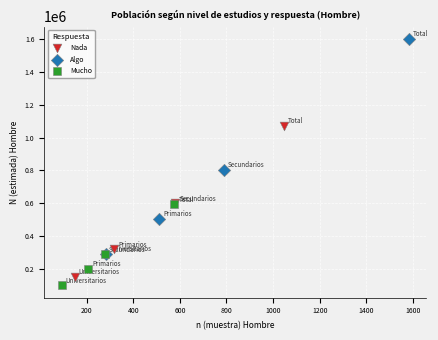

Which series reaches the maximum Y coordinate?

Algo